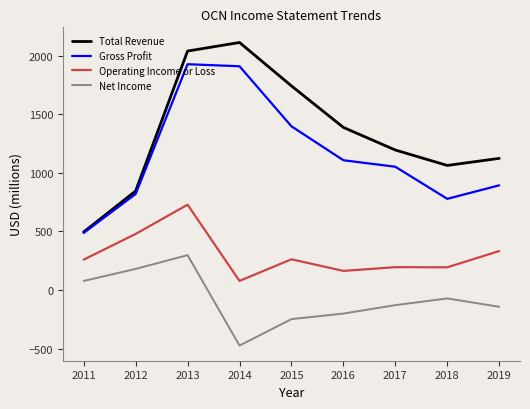

True or false: Net Income and Gross Profit cross at least once.

False